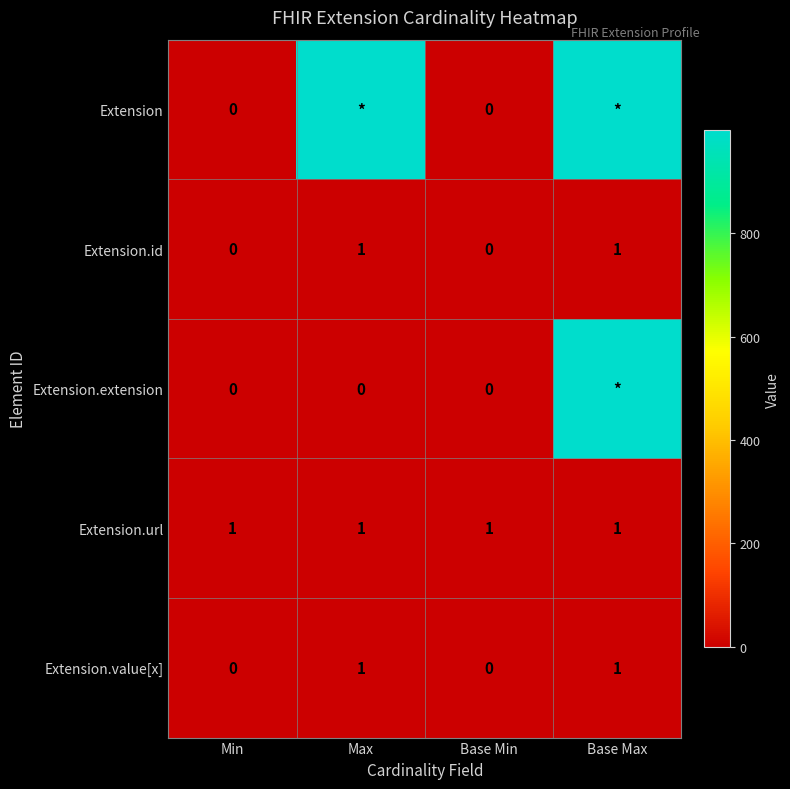

What is the approximate value of Extension.id at Base Max?

1